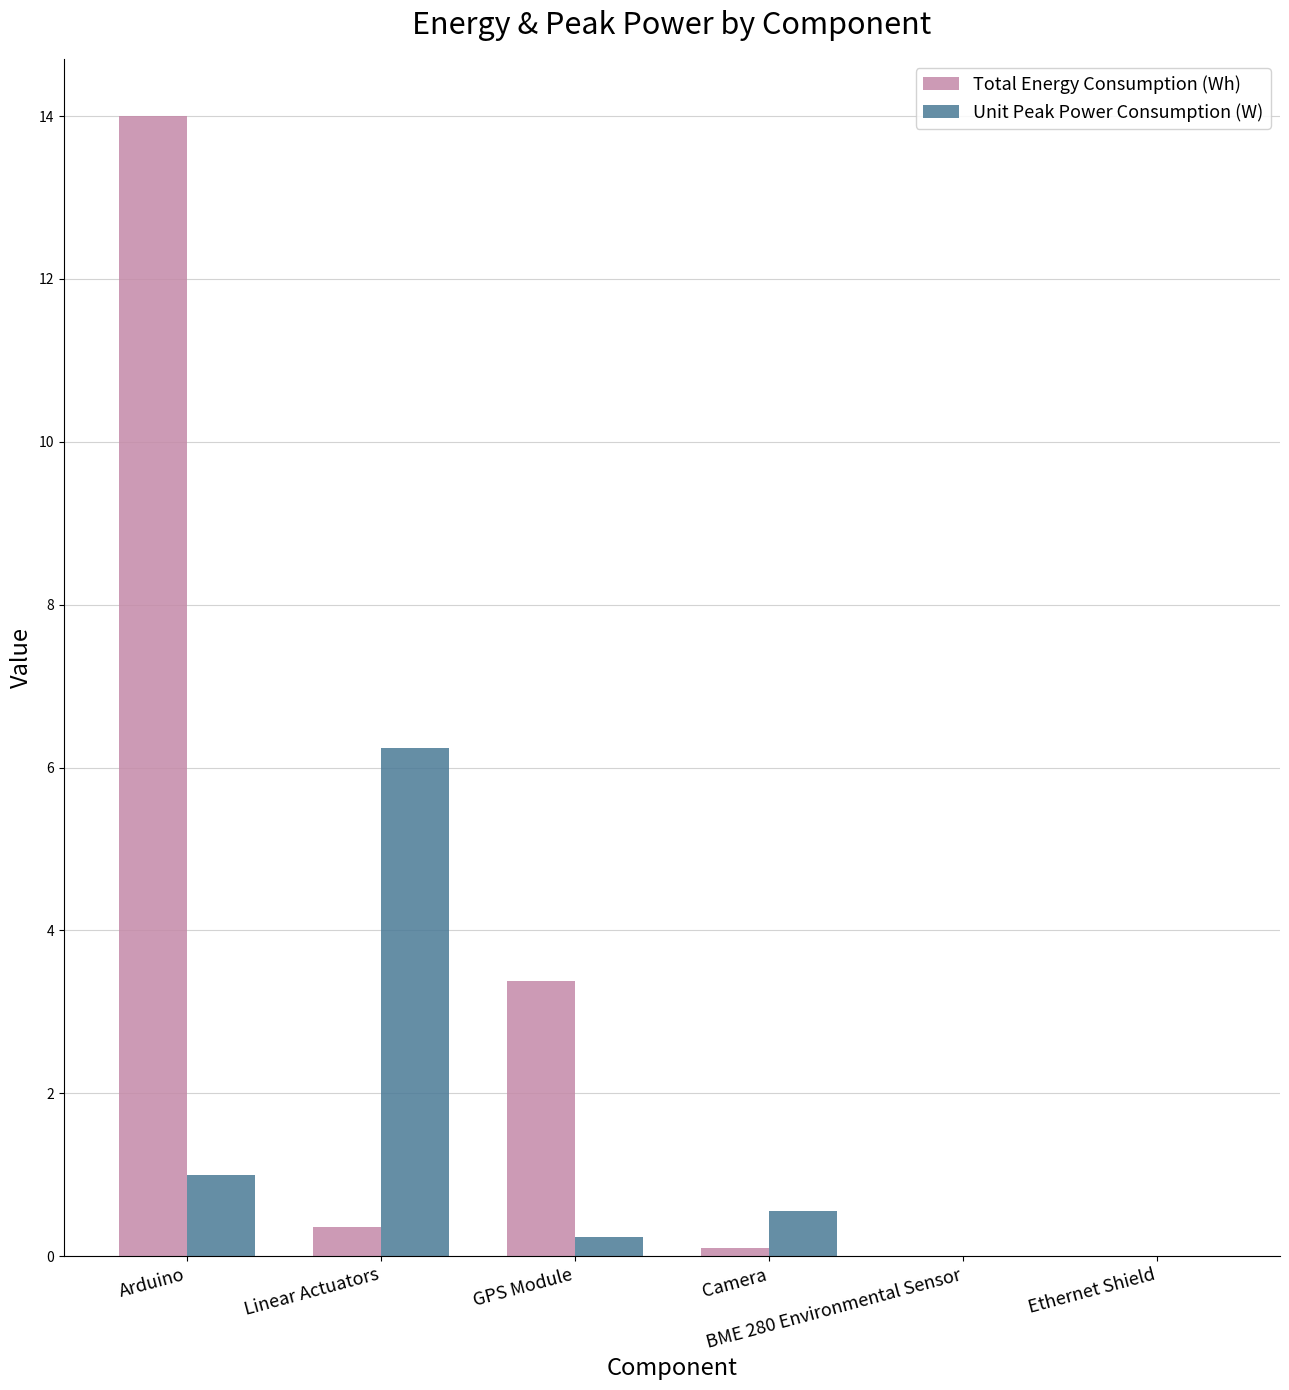

Which series has the largest total across all categories?

Total Energy Consumption (Wh)